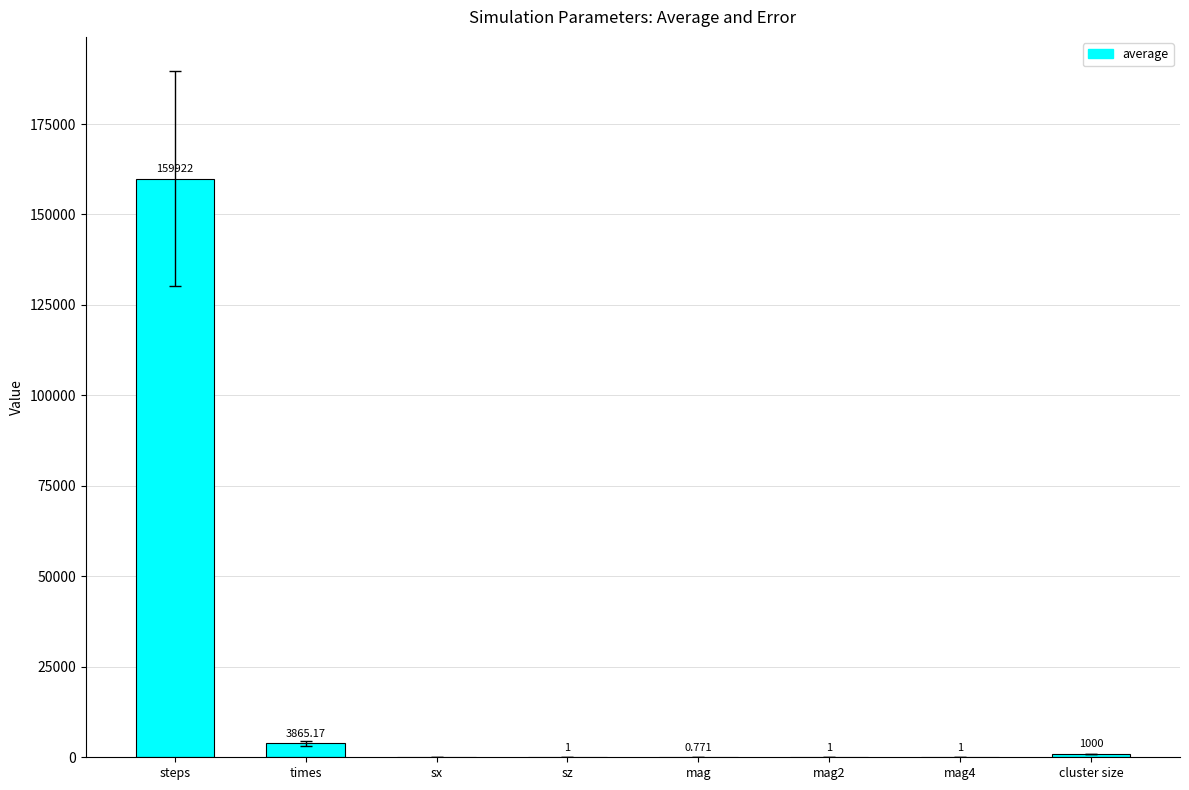

At which category does the chart reach its peak across all series?

steps